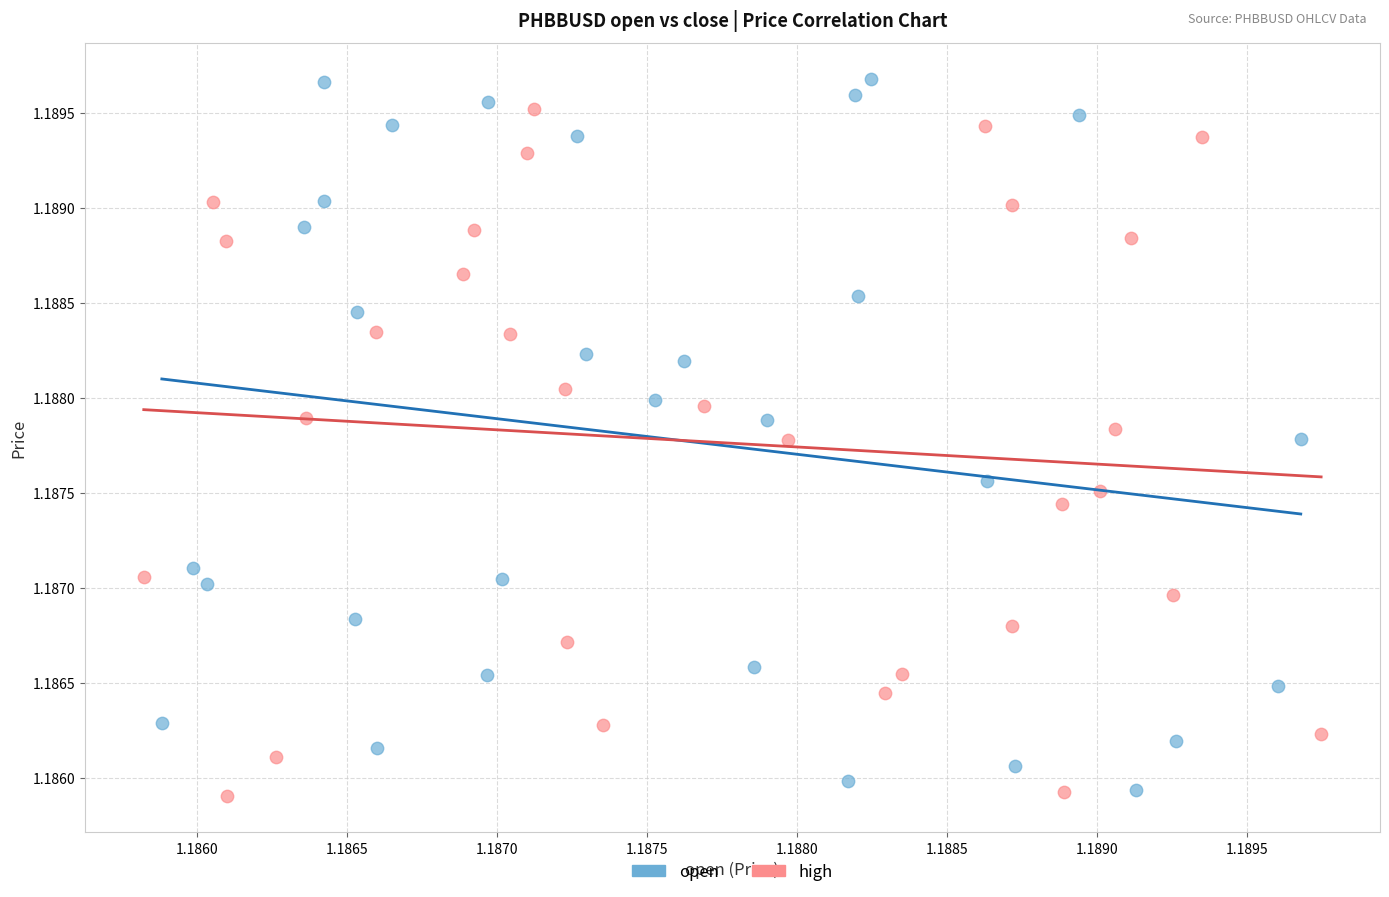

What are all the series names shown in the legend?

open, high